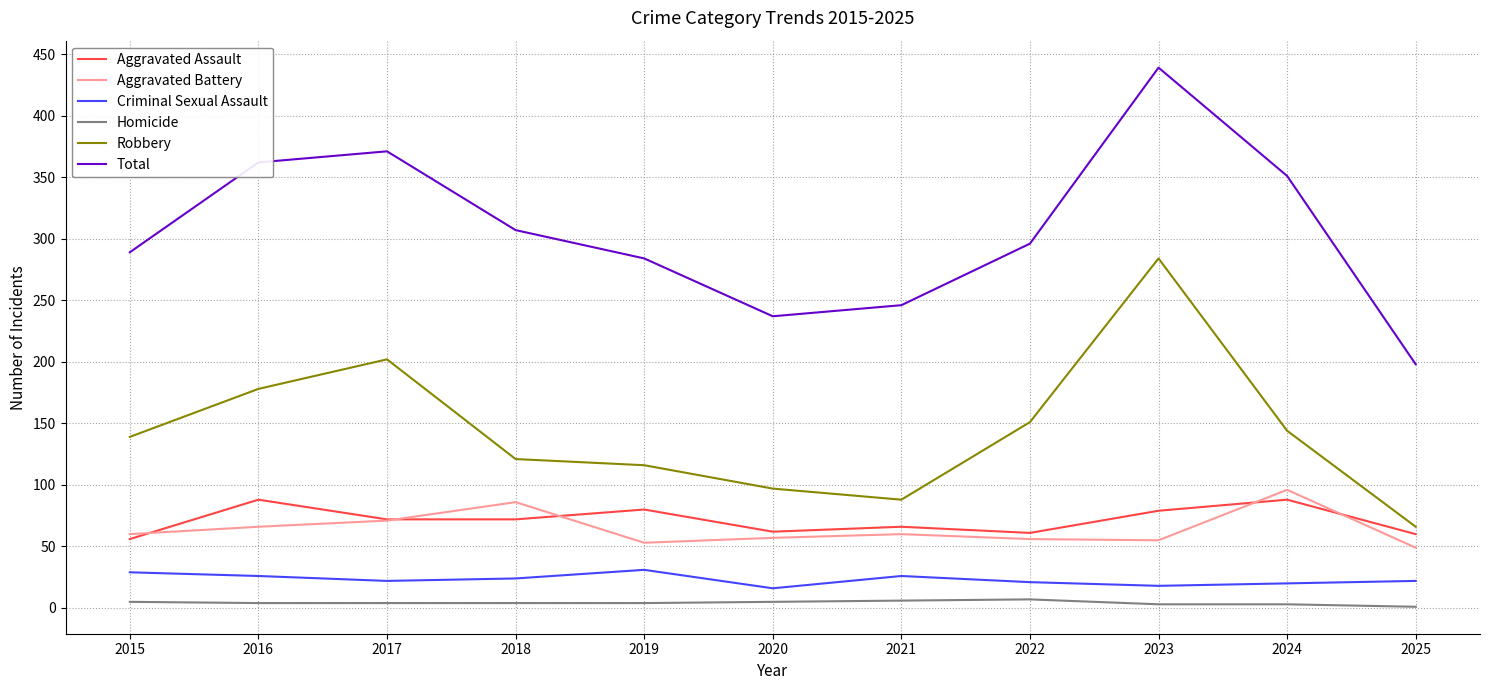

List the series in order of their peak value, lowest first.

Homicide, Criminal Sexual Assault, Aggravated Assault, Aggravated Battery, Robbery, Total